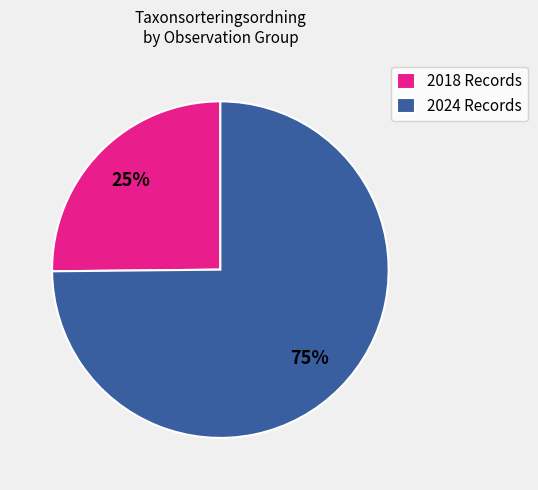

Does any single category account for the majority?

Yes